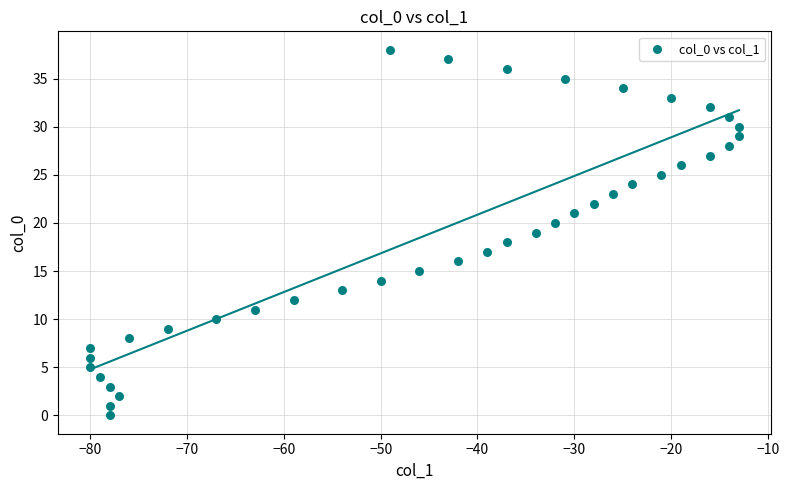

What is the range of Y values (max minus min)?

38